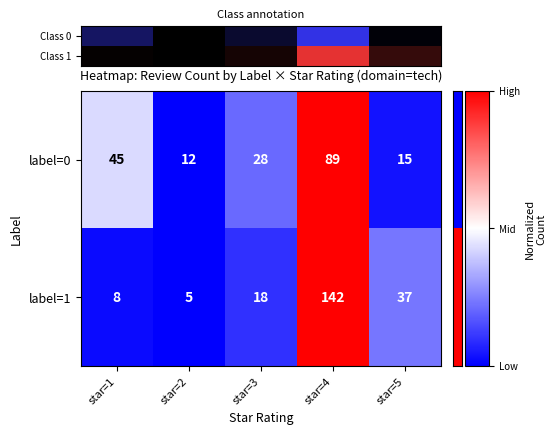

Which category has the highest value in the label=0 series?

star=4